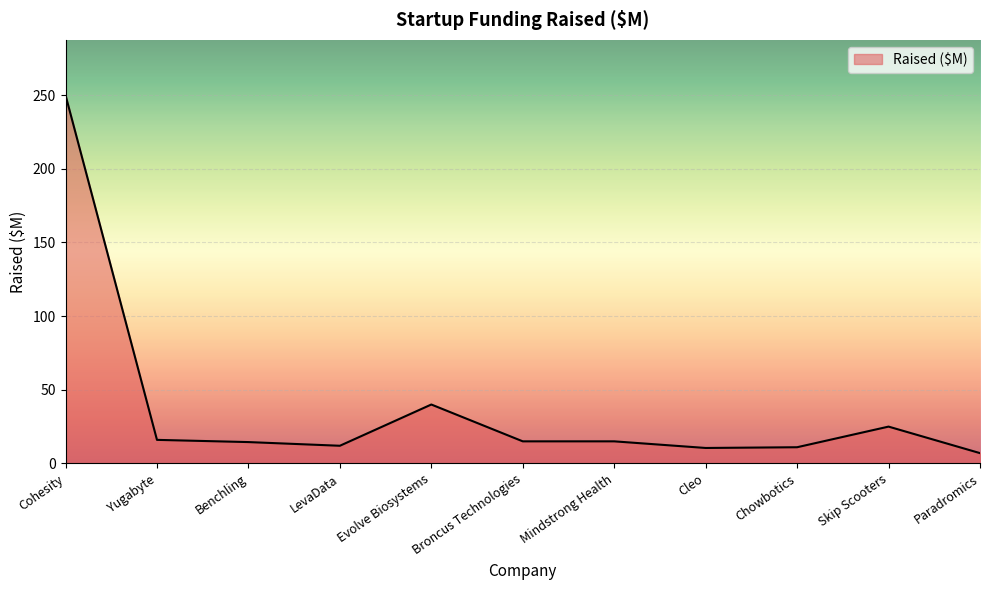

What is the ratio of the value at Yugabyte to the value at Cohesity?

0.1